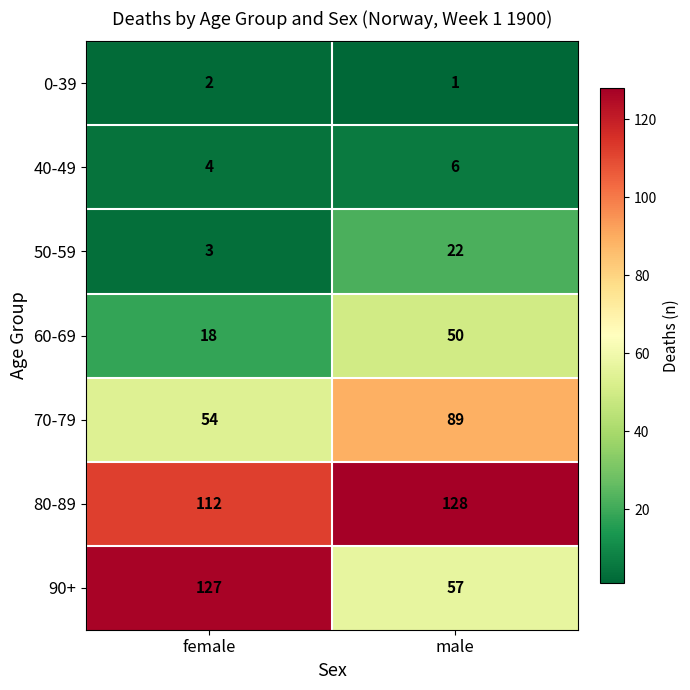

Is it true that 50-59 equals 3 at female?

True